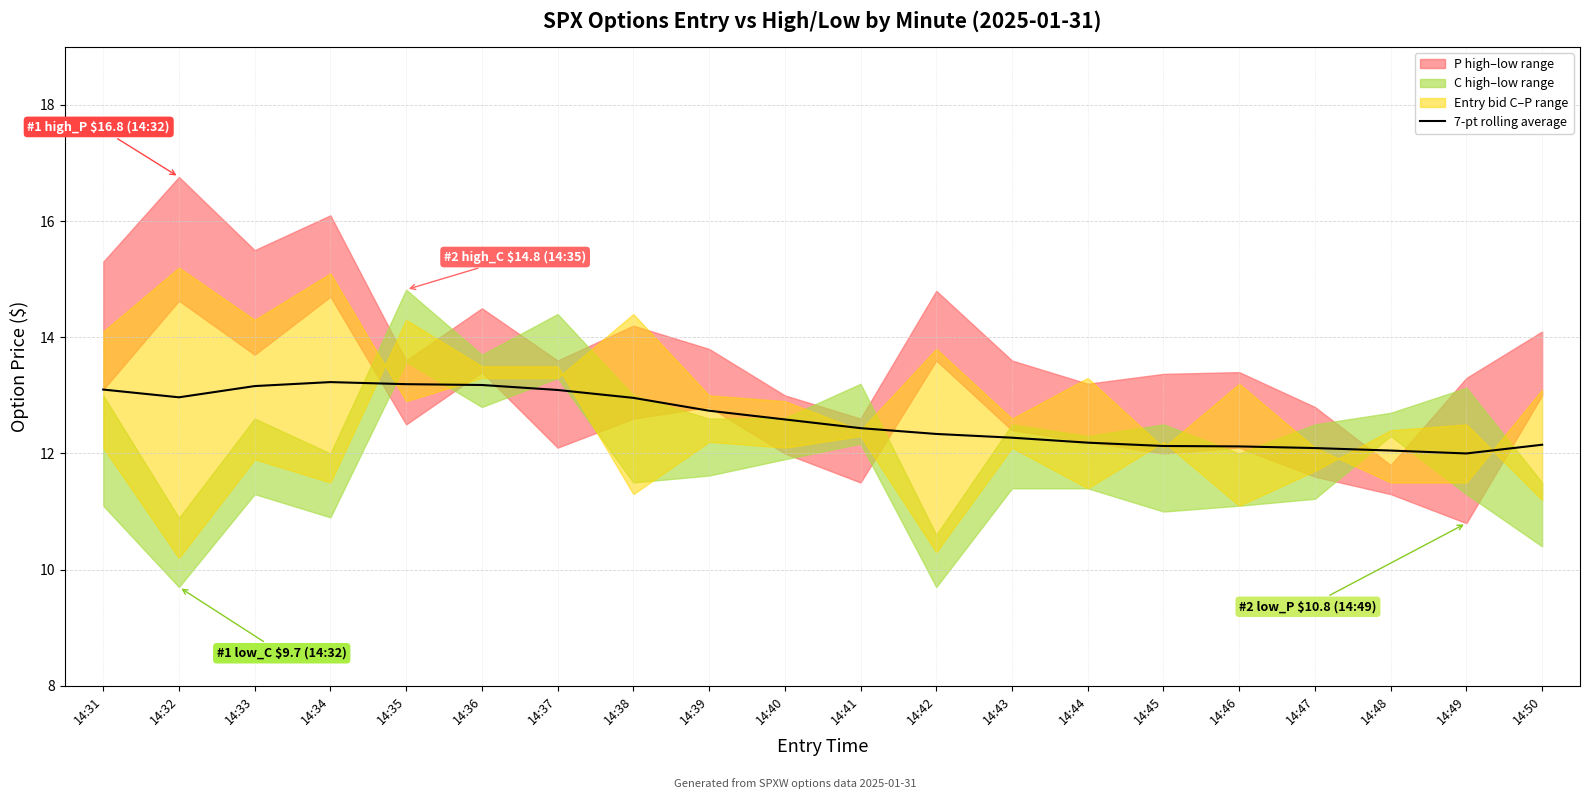

What is the value of the 4th point from the left?

13.2